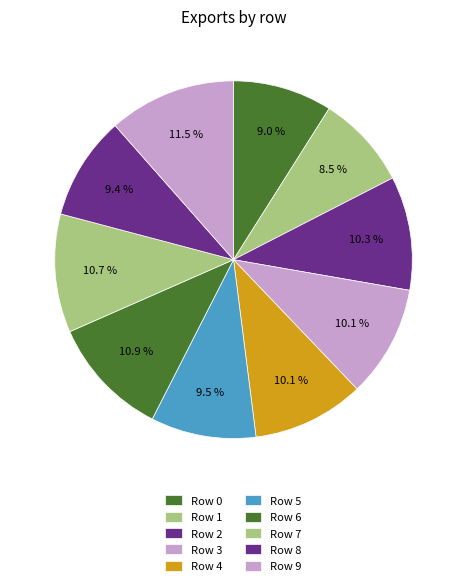

Do Row 5 and Row 6 together represent more than half of the pie?

No